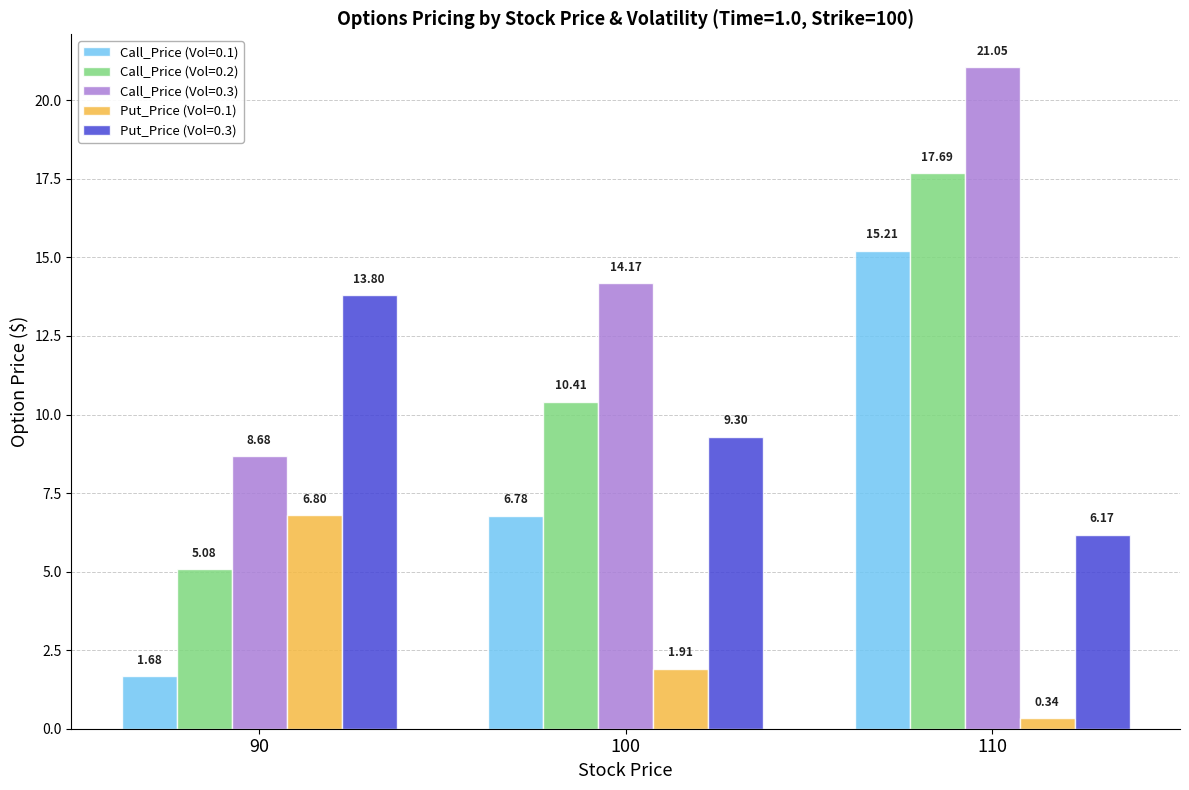

What are all the series names shown in the legend?

Call_Price (Vol=0.1), Call_Price (Vol=0.2), Call_Price (Vol=0.3), Put_Price (Vol=0.1), Put_Price (Vol=0.3)